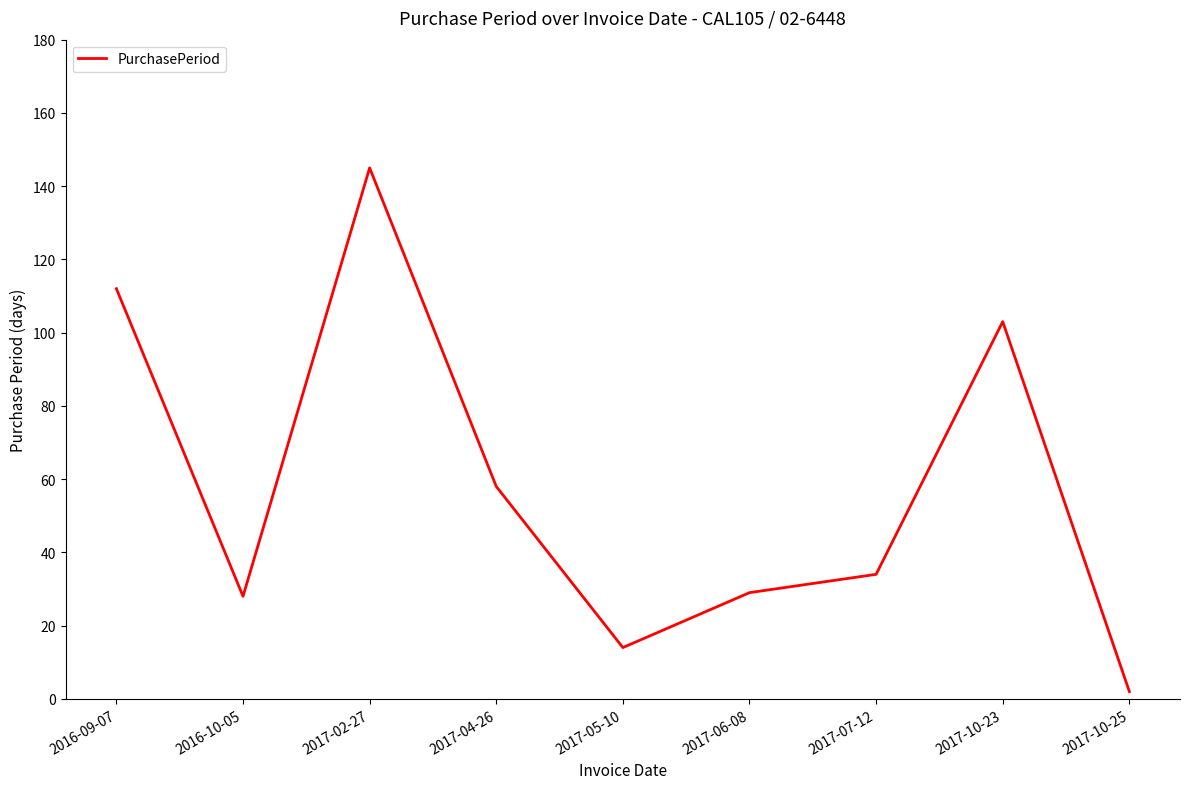

At which label is the value closest to 73?

2017-04-26